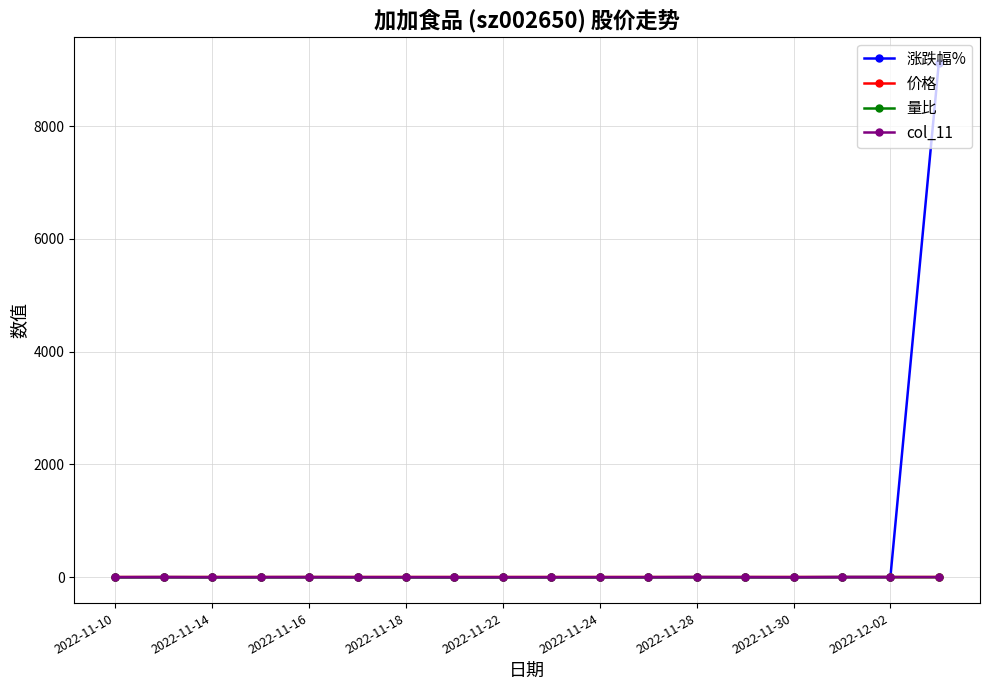

Which series has the widest spread of values?

涨跌幅%